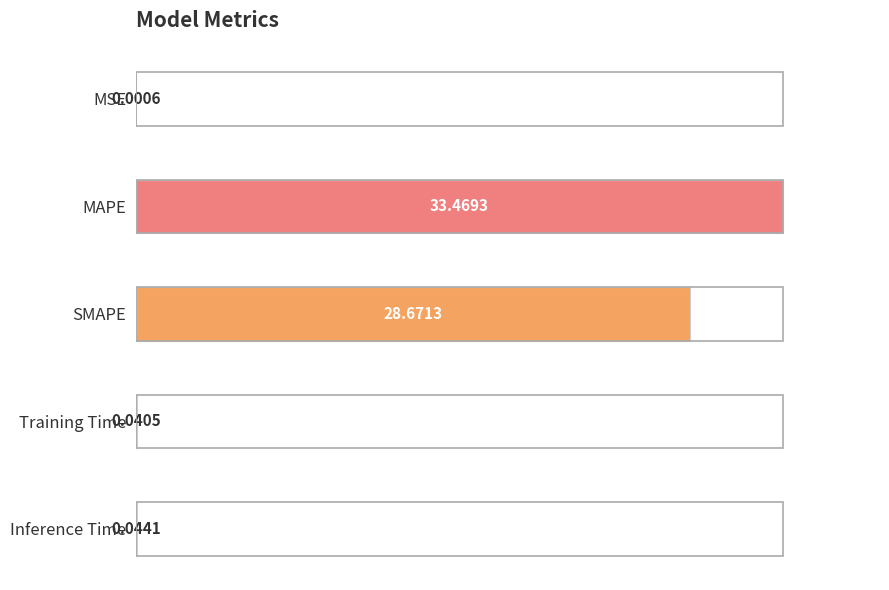

Does the chart contain stacked bars?

No